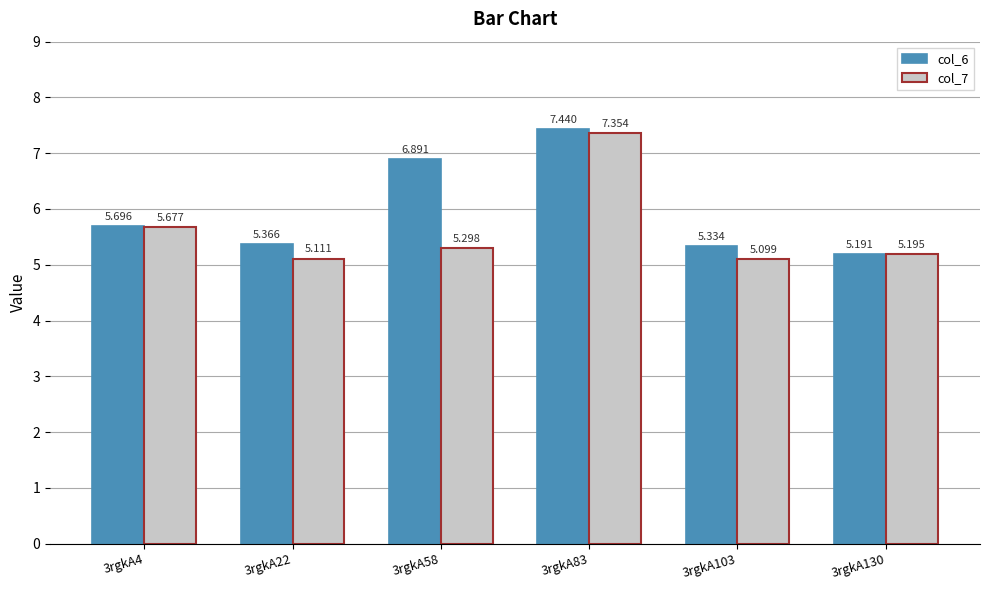

What are all the series names shown in the legend?

col_6, col_7